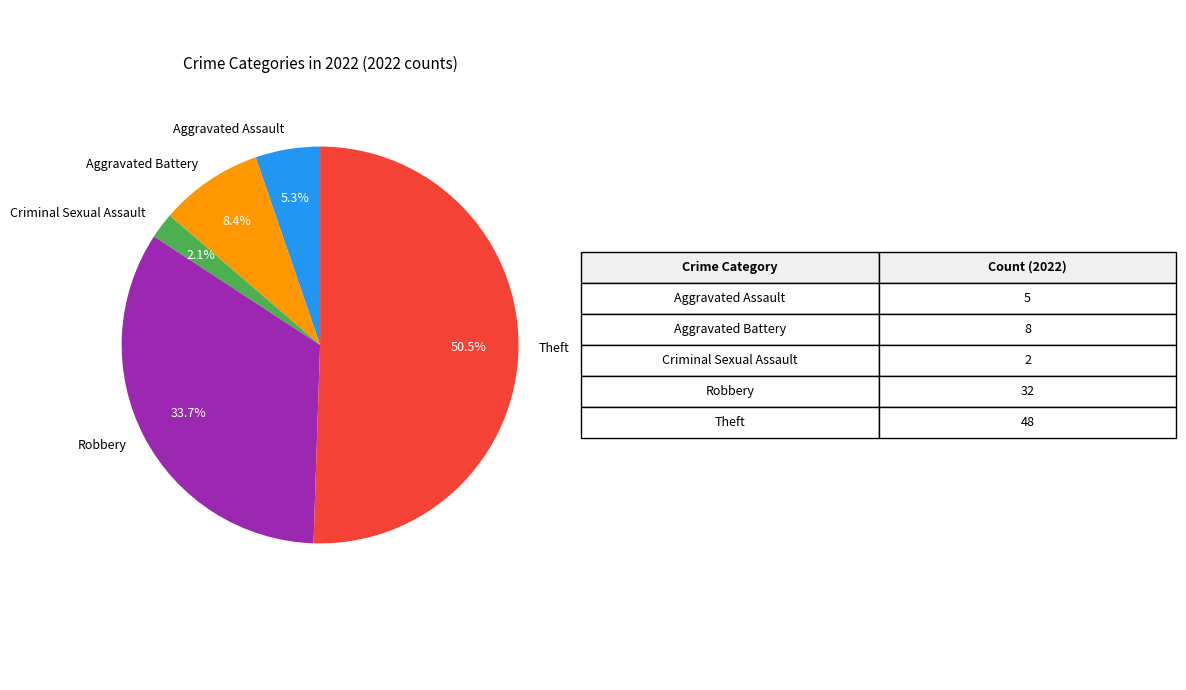

What percentage is the Criminal Sexual Assault slice, to the nearest percent?

2%